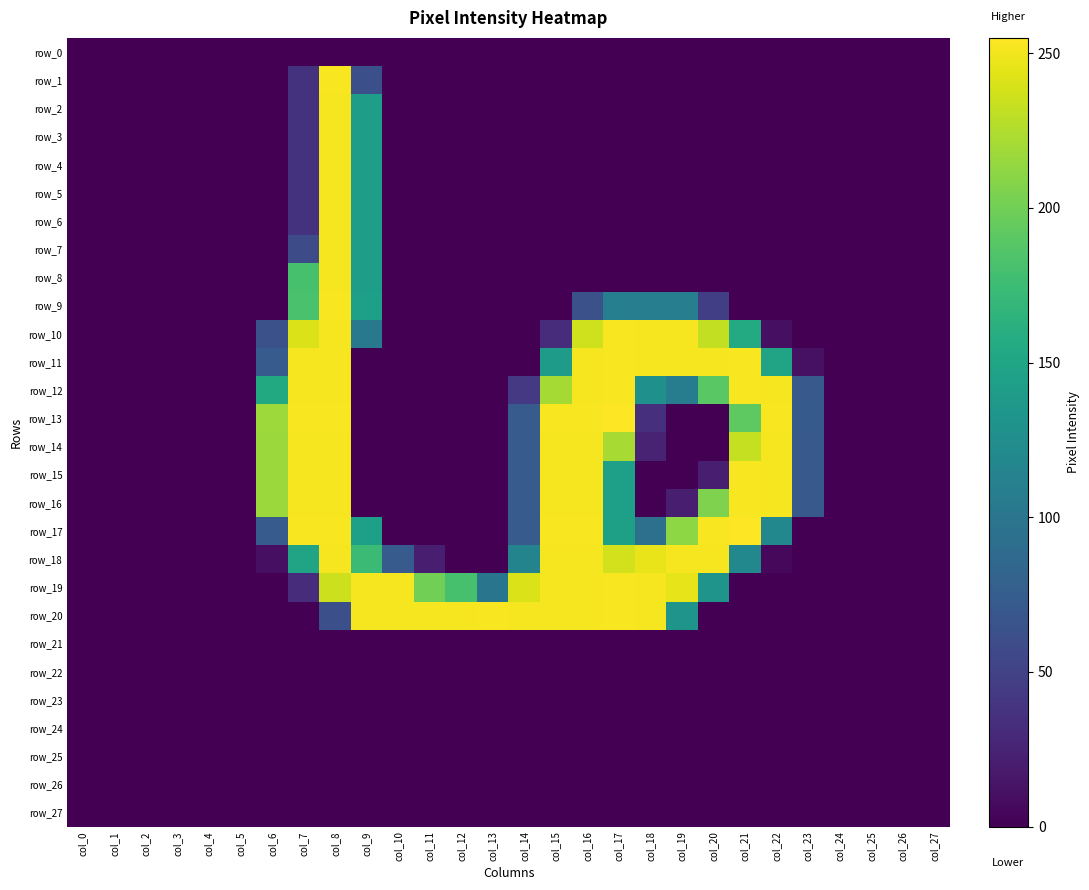

Is it true that row_1 equals -146 at col_2?

False